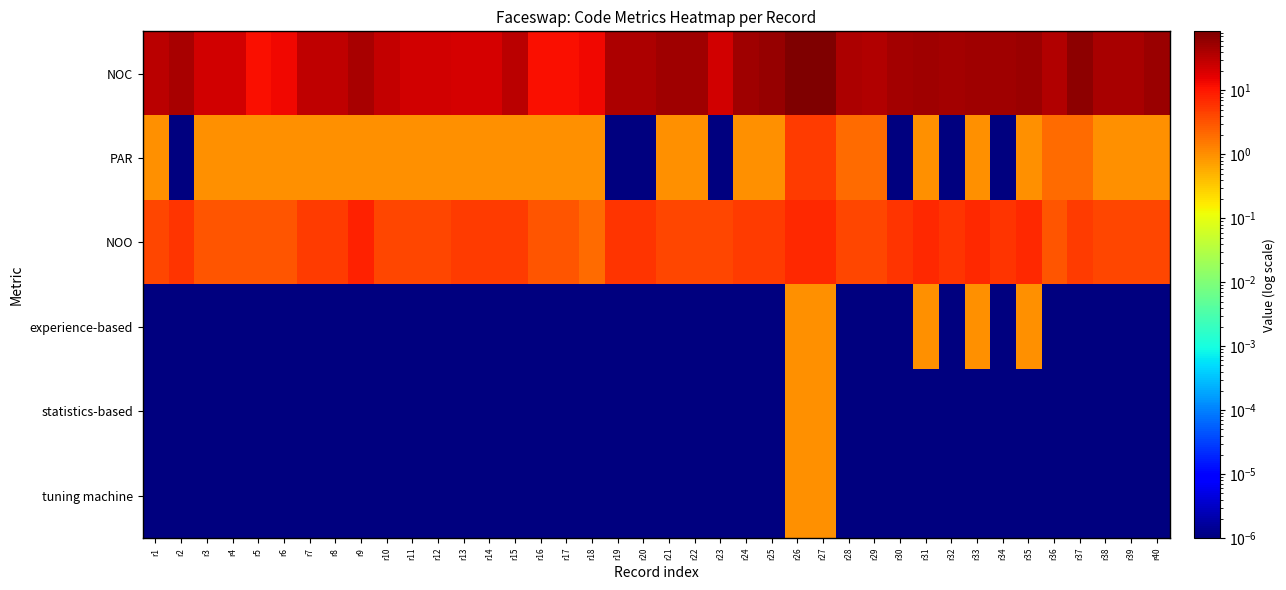

Reading right to left, what are all the values shown in this chart?

NOC: r40=52.0	r39=44.0	r38=43.0	r37=67.0	r36=37.0	r35=52.0	r34=49.0	r33=49.0	r32=46.0	r31=50.0	r30=47.0	r29=38.0	r28=39.0	r27=84.0	r26=83.0	r25=56.0	r24=51.0	r23=23.0	r22=48.0	r21=48.0	r20=39.0	r19=41.0	r18=14.0	r17=12.0	r16=12.0	r15=32.0	r14=21.0	r13=21.0	r12=23.0	r11=23.0	r10=27.0	r9=42.0	r8=30.0	r7=30.0	r6=14.0	r5=12.0	r4=23.0	r3=22.0	r2=42.0	r1=33.0
PAR: r40=1.0	r39=1.0	r38=1.0	r37=2.0	r36=2.0	r35=1.0	r34=0.0	r33=1.0	r32=0.0	r31=1.0	r30=0.0	r29=2.0	r28=2.0	r27=5.0	r26=5.0	r25=1.0	r24=1.0	r23=0.0	r22=1.0	r21=1.0	r20=0.0	r19=0.0	r18=1.0	r17=1.0	r16=1.0	r15=1.0	r14=1.0	r13=1.0	r12=1.0	r11=1.0	r10=1.0	r9=1.0	r8=1.0	r7=1.0	r6=1.0	r5=1.0	r4=1.0	r3=1.0	r2=0.0	r1=1.0
NOO: r40=4.0	r39=4.0	r38=4.0	r37=5.0	r36=3.0	r35=7.0	r34=6.0	r33=7.0	r32=6.0	r31=7.0	r30=6.0	r29=4.0	r28=4.0	r27=7.0	r26=7.0	r25=5.0	r24=5.0	r23=4.0	r22=4.0	r21=4.0	r20=6.0	r19=6.0	r18=2.0	r17=3.0	r16=3.0	r15=5.0	r14=5.0	r13=5.0	r12=4.0	r11=4.0	r10=4.0	r9=8.0	r8=5.0	r7=5.0	r6=3.0	r5=3.0	r4=3.0	r3=3.0	r2=6.0	r1=4.0
experience-based: r40=0.0	r39=0.0	r38=0.0	r37=0.0	r36=0.0	r35=1.0	r34=0.0	r33=1.0	r32=0.0	r31=1.0	r30=0.0	r29=0.0	r28=0.0	r27=1.0	r26=1.0	r25=0.0	r24=0.0	r23=0.0	r22=0.0	r21=0.0	r20=0.0	r19=0.0	r18=0.0	r17=0.0	r16=0.0	r15=0.0	r14=0.0	r13=0.0	r12=0.0	r11=0.0	r10=0.0	r9=0.0	r8=0.0	r7=0.0	r6=0.0	r5=0.0	r4=0.0	r3=0.0	r2=0.0	r1=0.0
statistics-based: r40=0.0	r39=0.0	r38=0.0	r37=0.0	r36=0.0	r35=0.0	r34=0.0	r33=0.0	r32=0.0	r31=0.0	r30=0.0	r29=0.0	r28=0.0	r27=1.0	r26=1.0	r25=0.0	r24=0.0	r23=0.0	r22=0.0	r21=0.0	r20=0.0	r19=0.0	r18=0.0	r17=0.0	r16=0.0	r15=0.0	r14=0.0	r13=0.0	r12=0.0	r11=0.0	r10=0.0	r9=0.0	r8=0.0	r7=0.0	r6=0.0	r5=0.0	r4=0.0	r3=0.0	r2=0.0	r1=0.0
tuning machine: r40=0.0	r39=0.0	r38=0.0	r37=0.0	r36=0.0	r35=0.0	r34=0.0	r33=0.0	r32=0.0	r31=0.0	r30=0.0	r29=0.0	r28=0.0	r27=1.0	r26=1.0	r25=0.0	r24=0.0	r23=0.0	r22=0.0	r21=0.0	r20=0.0	r19=0.0	r18=0.0	r17=0.0	r16=0.0	r15=0.0	r14=0.0	r13=0.0	r12=0.0	r11=0.0	r10=0.0	r9=0.0	r8=0.0	r7=0.0	r6=0.0	r5=0.0	r4=0.0	r3=0.0	r2=0.0	r1=0.0